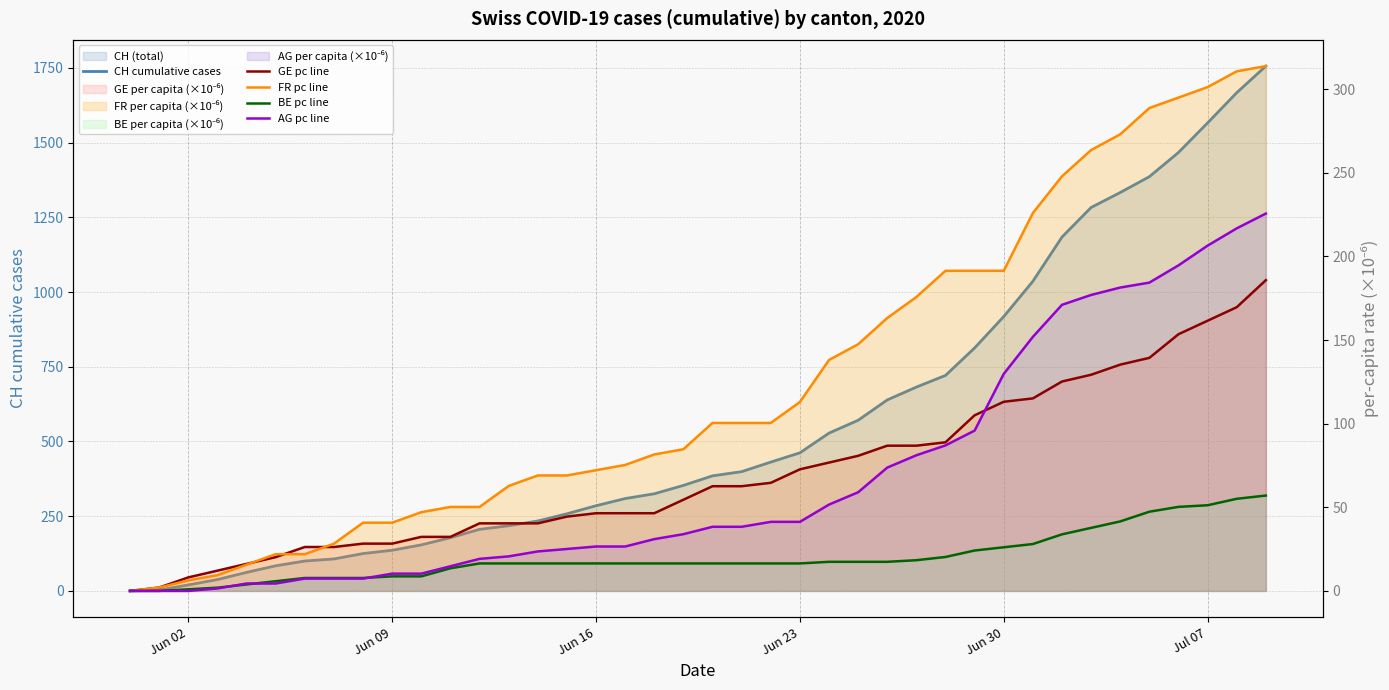

Which series has the largest total across all categories?

CH cumulative cases